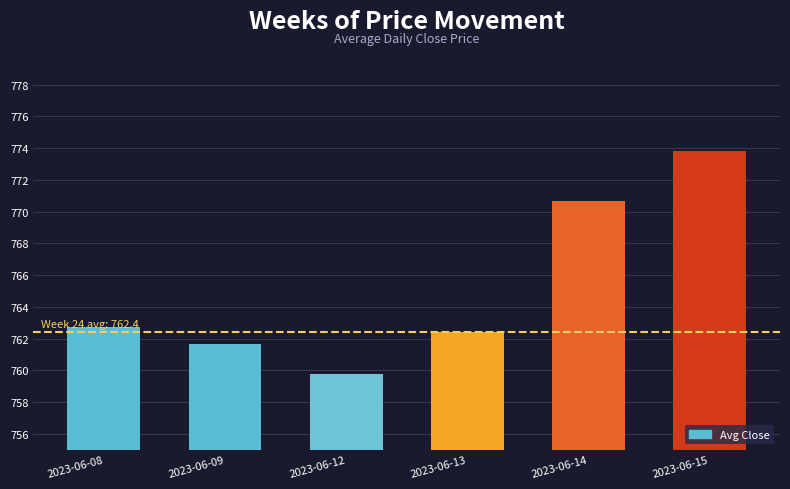

What is the ratio of the value at 2023-06-12 to the value at 2023-06-13?

1.0